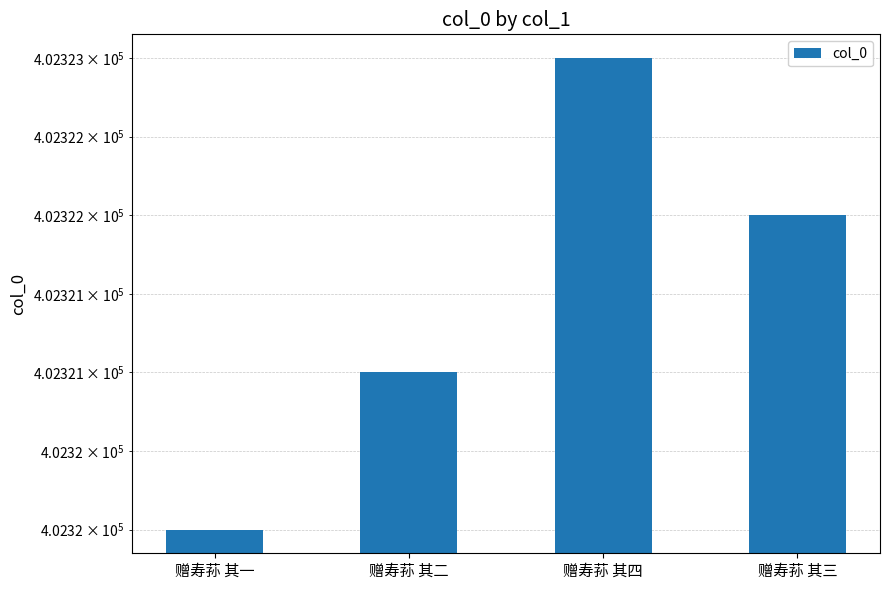

Reading left to right, transcribe all the data shown in this chart.

402320	402321	402323	402322